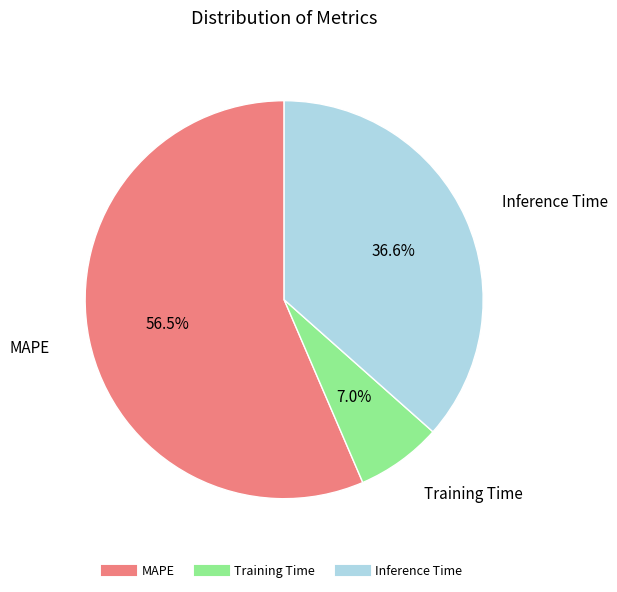

What is the largest slice in the pie chart?

MAPE